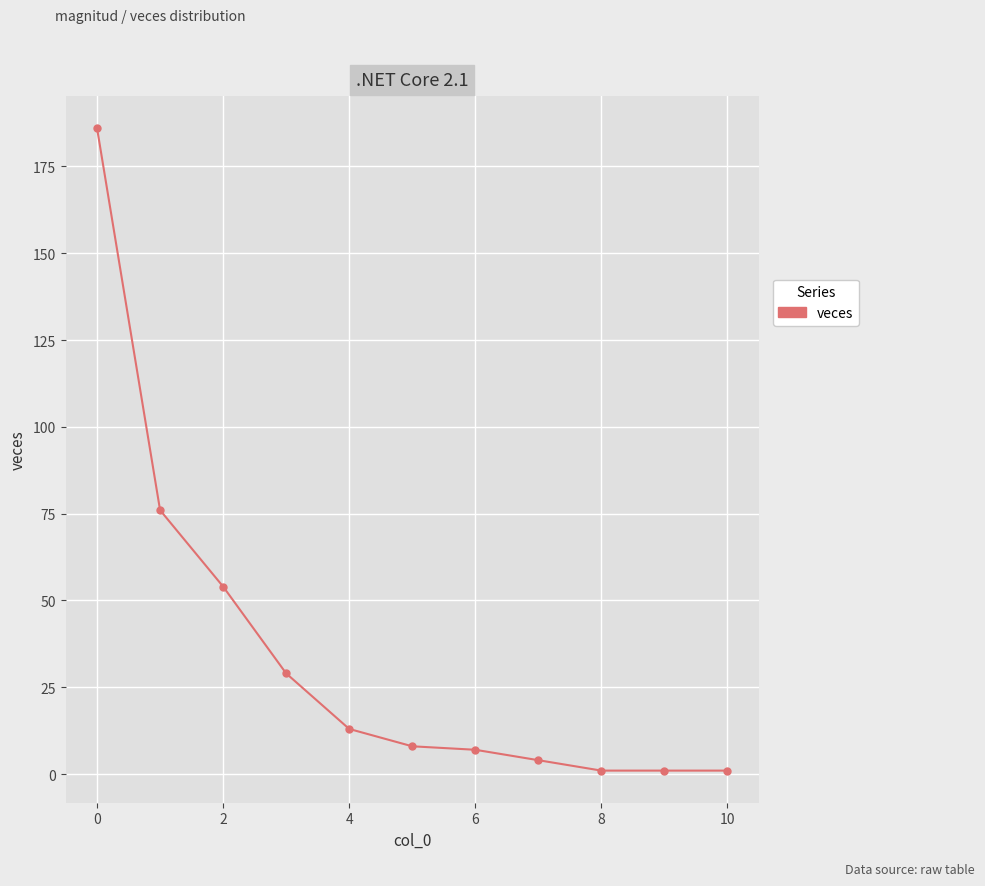

What is the minimum value shown in the chart?

1